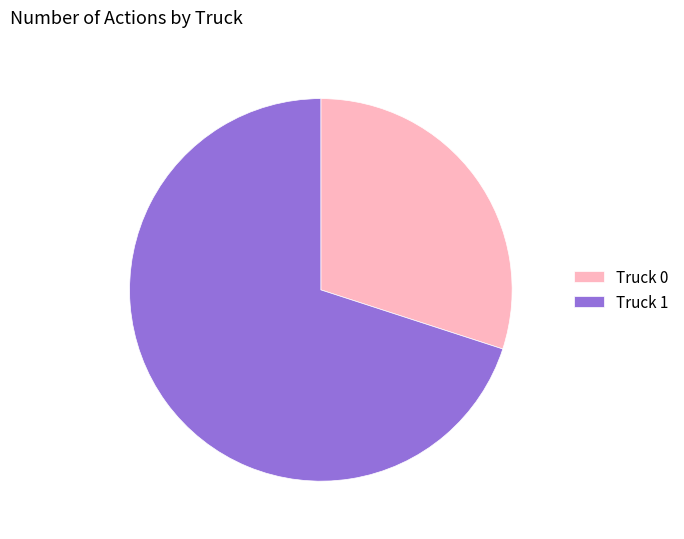

Is it true that Truck 0 is 23% of the pie?

False